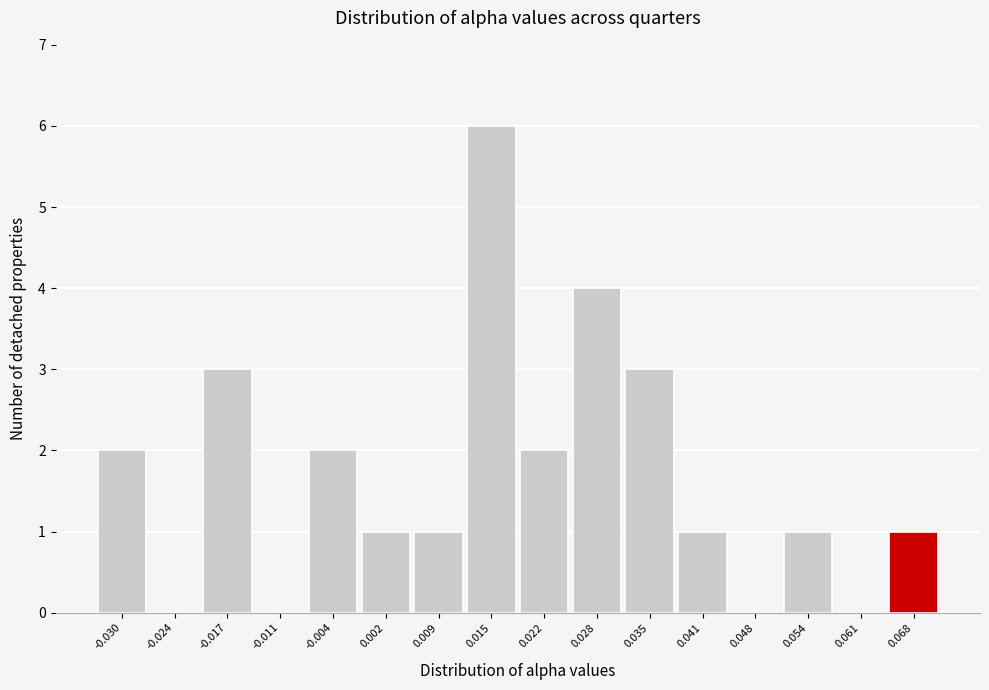

Reading left to right, list all the values displayed in this chart.

-0.030=2	-0.024=0	-0.017=3	-0.011=0	-0.004=2	0.002=1	0.009=1	0.015=6	0.022=2	0.028=4	0.035=3	0.041=1	0.048=0	0.054=1	0.061=0	0.068=1